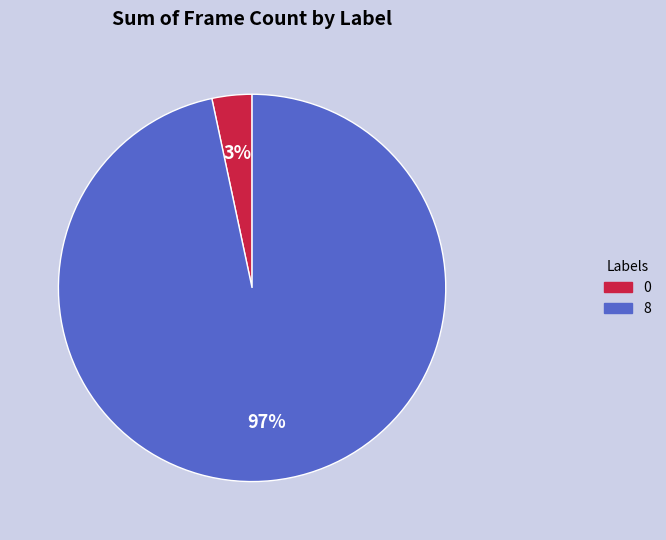

Which slice represents more than half of the pie?

8